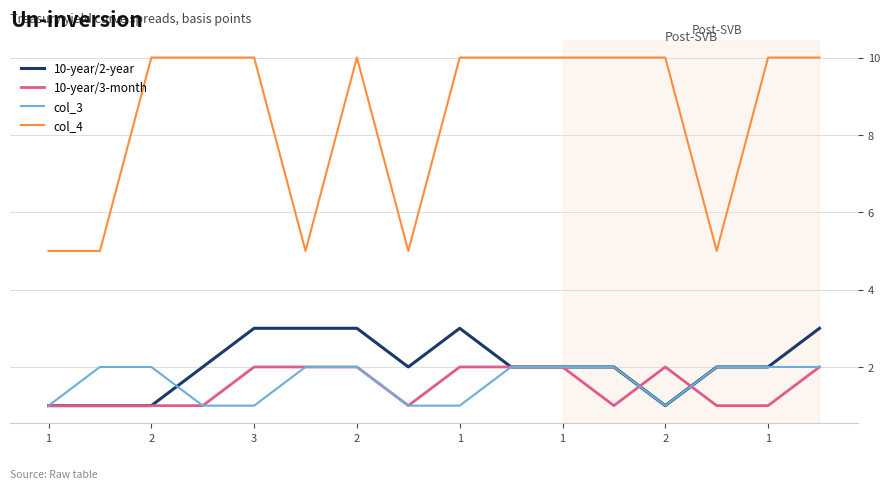

Which series has the largest range (max minus min)?

col_4